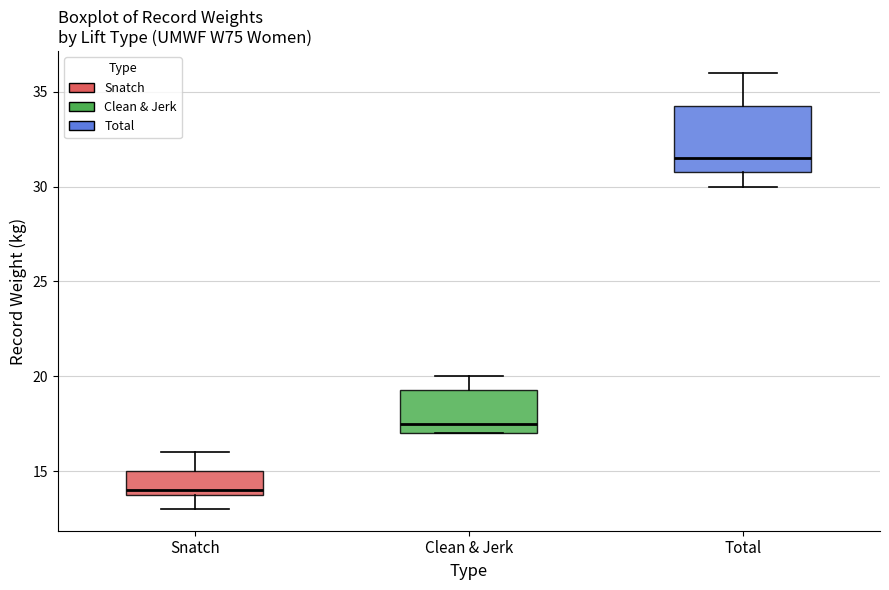

Which box is the tallest, from its lower edge to its upper edge?

Total